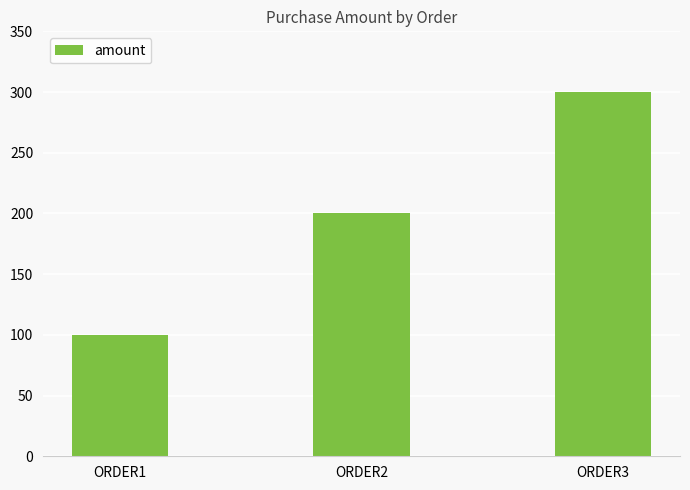

Which category has the lowest value across all series?

ORDER1